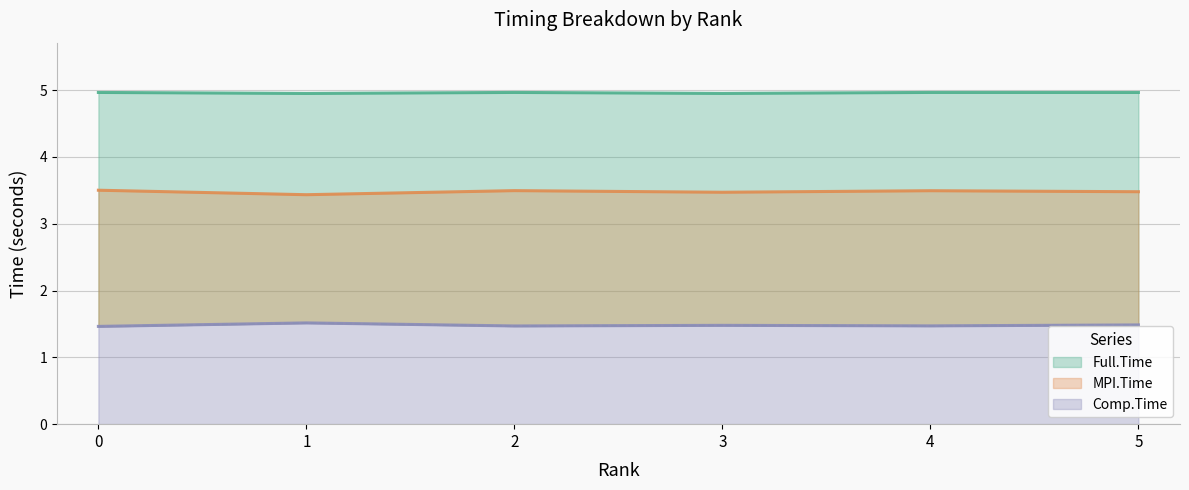

Which category has the highest value across all series?

4